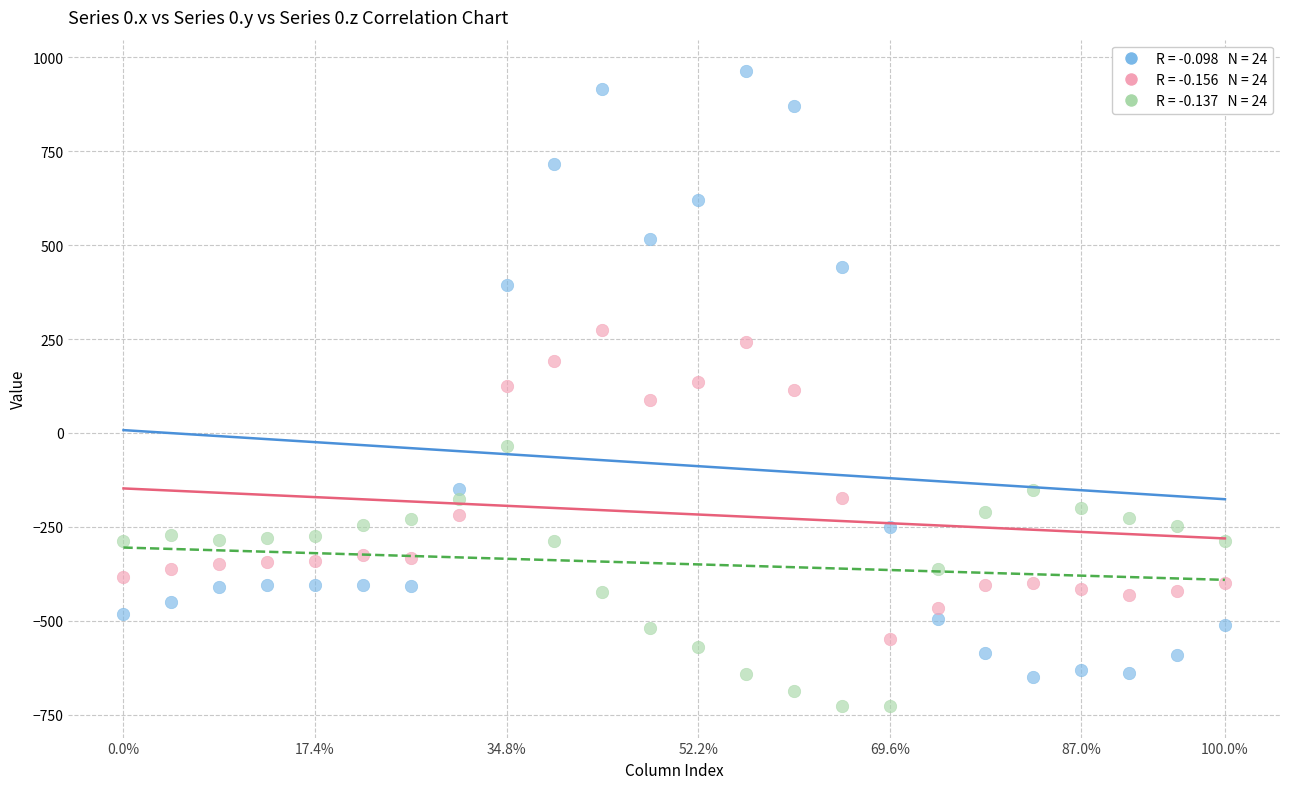

Across all data points, what is the range of Y values (max minus min)?

1689.3